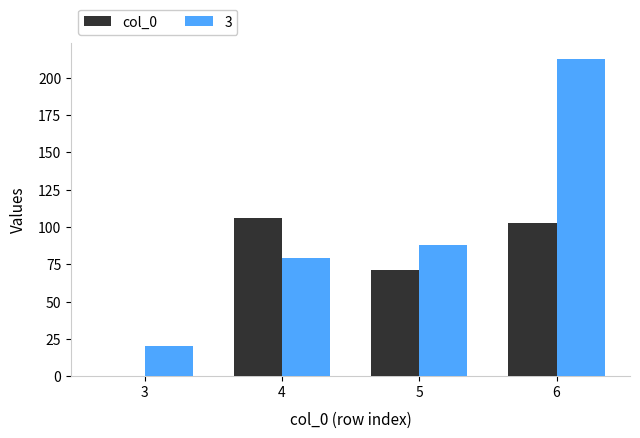

Where is 3 nearest to the value 116?

5